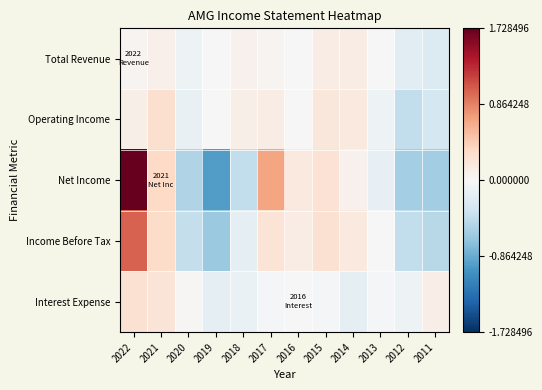

Rank the series by their maximum value, from lowest to highest.

Total Revenue, Interest Expense, Operating Income, Income Before Tax, Net Income